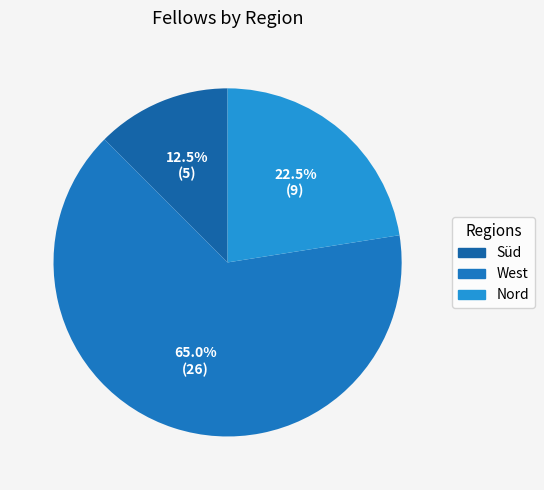

What is the ratio of the value at West to the value at Nord?

2.9